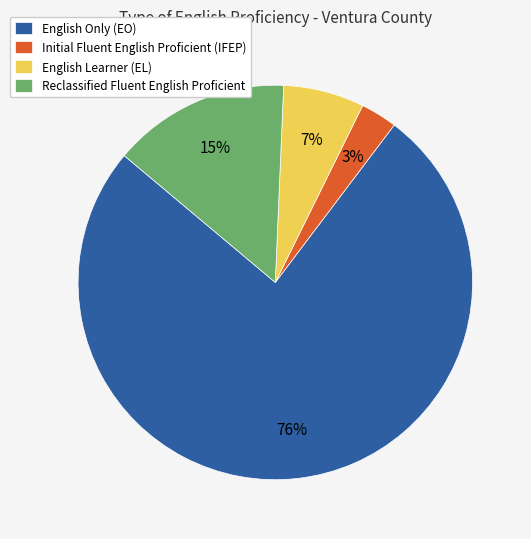

How many slices are in this pie chart?

4